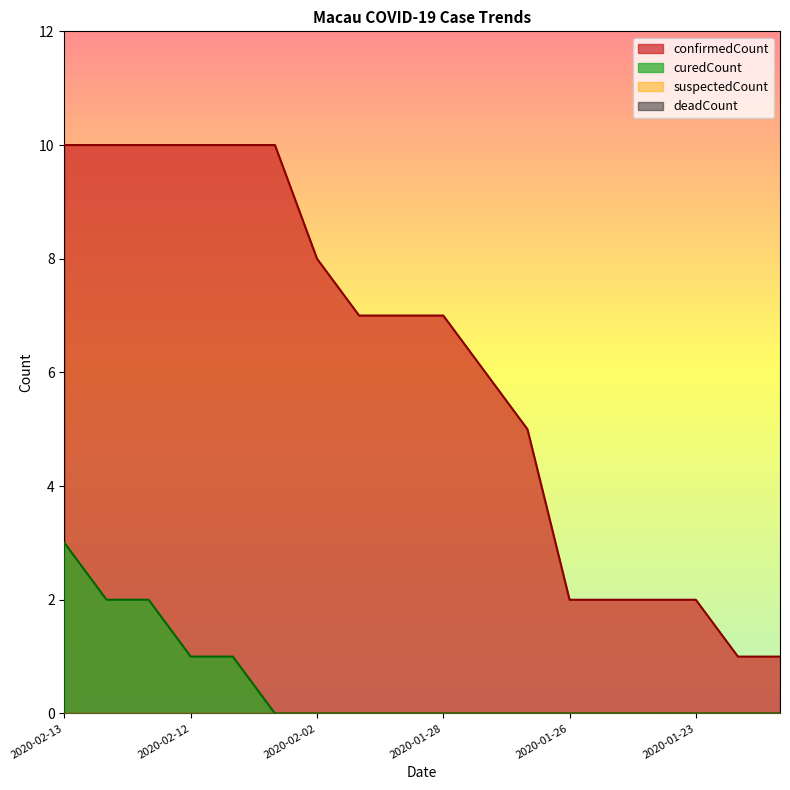

Which series has the largest total across all categories?

confirmedCount